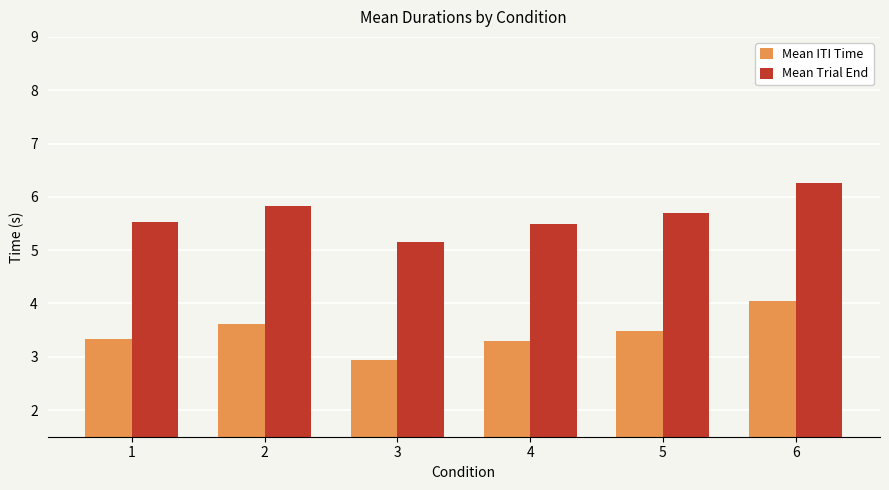

Is the value of Mean ITI Time at 1 greater than the value of Mean Trial End at 1?

No